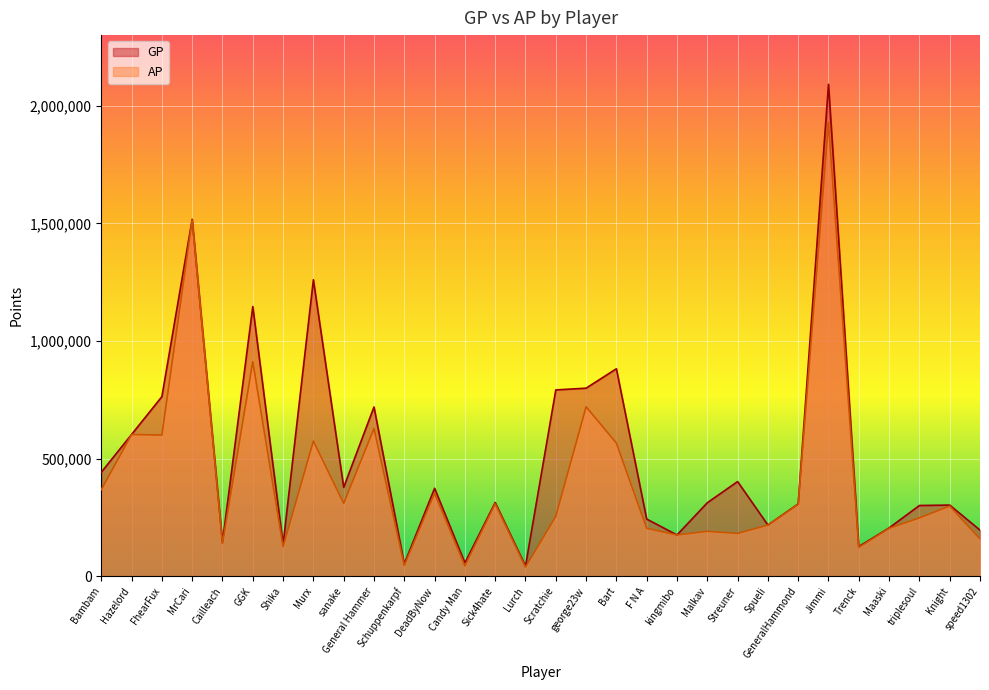

True or false: AP and GP intersect in this chart.

False